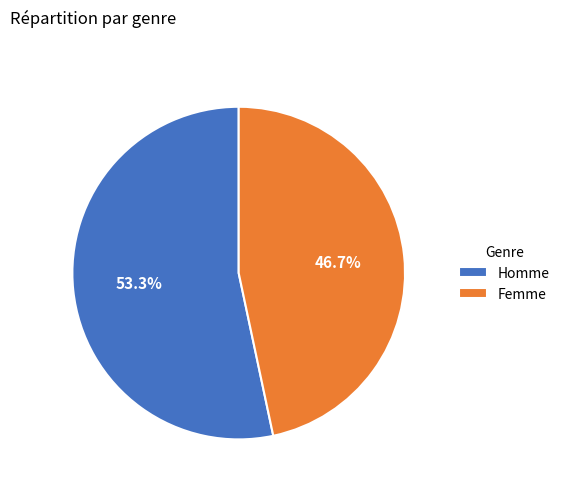

Is it true that Femme is 41% of the pie?

False